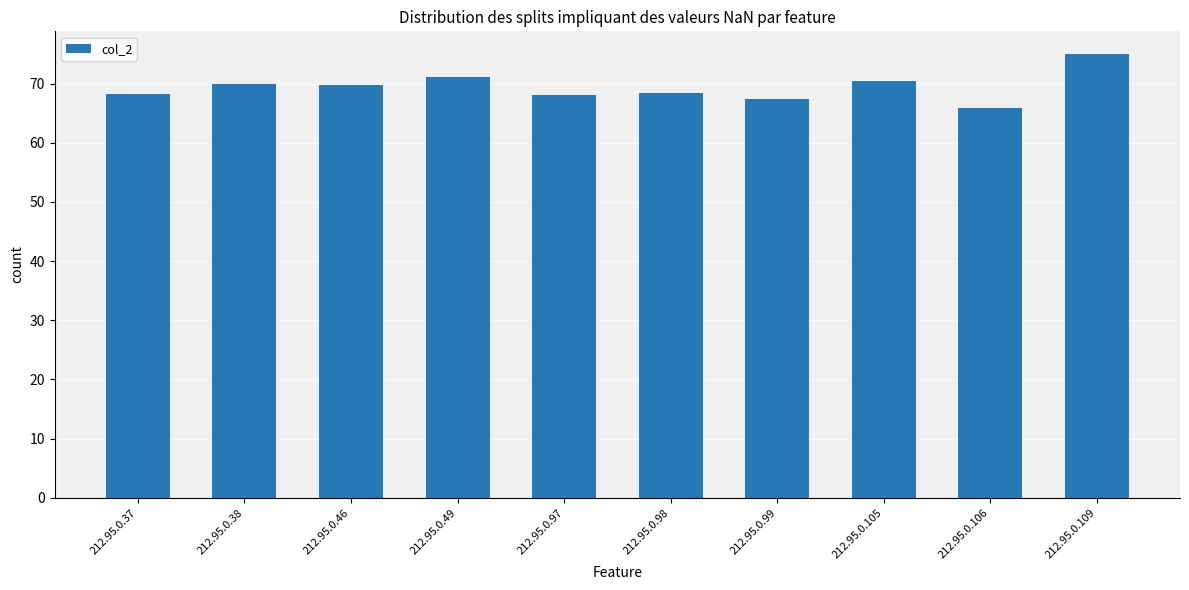

What is the value of the 7th bar from the left?

67.3